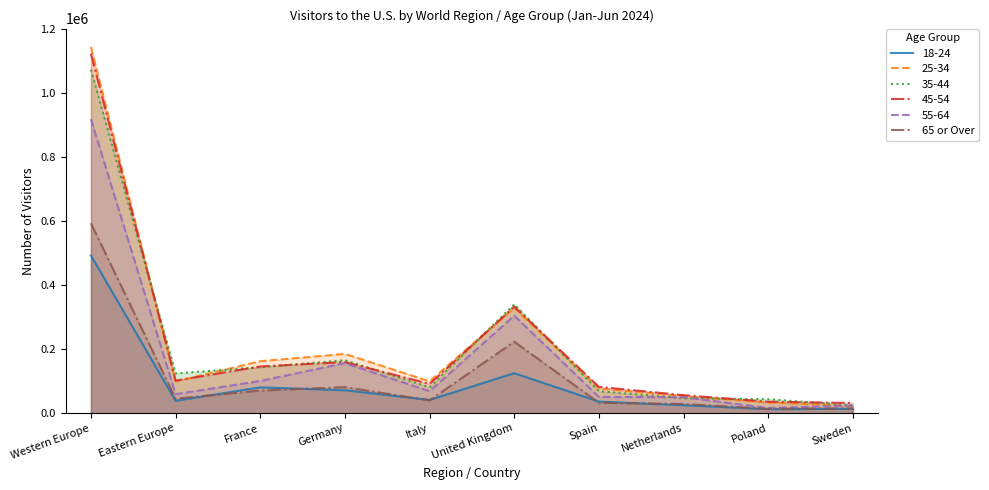

At which category does the chart reach its minimum across all series?

Poland